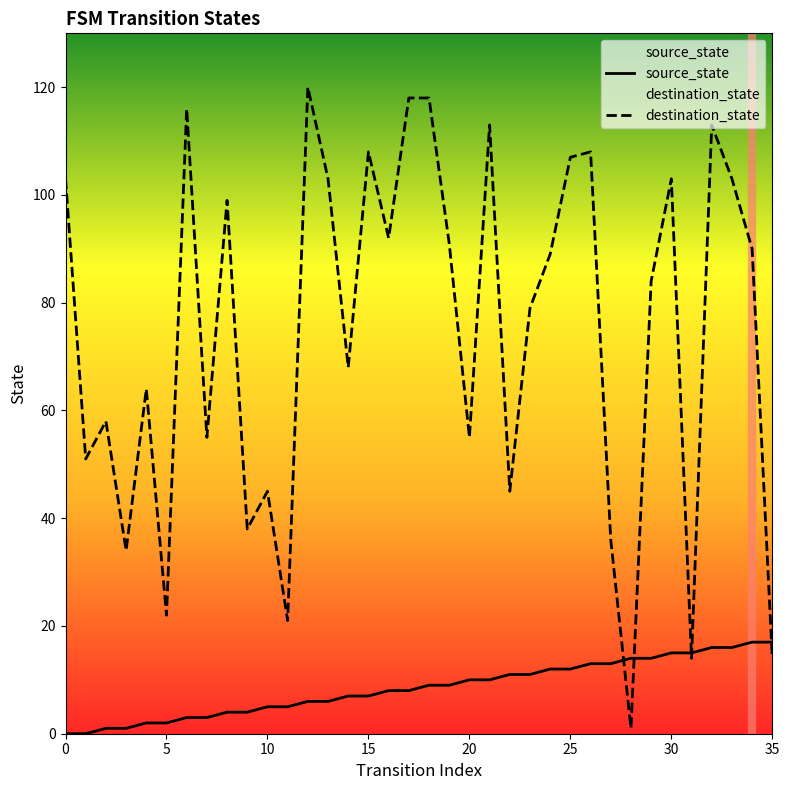

What is the label of the 13th point from the right?

23